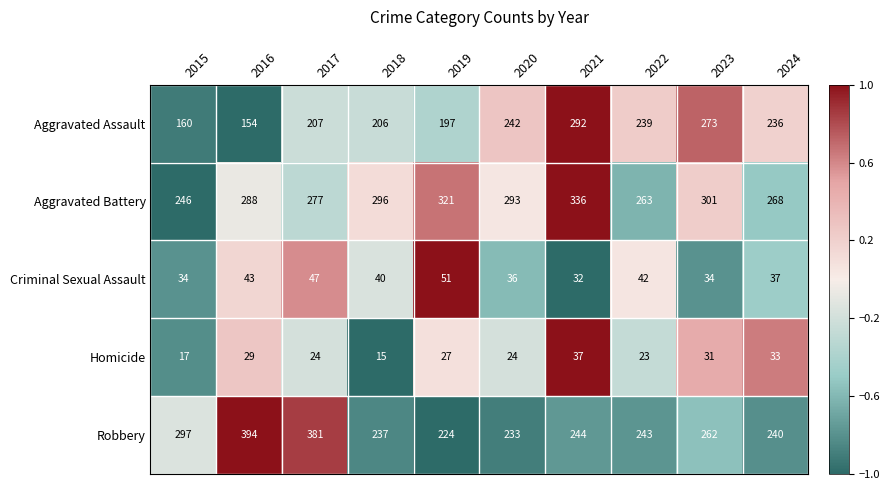

Which series has the largest total across all categories?

Aggravated Battery